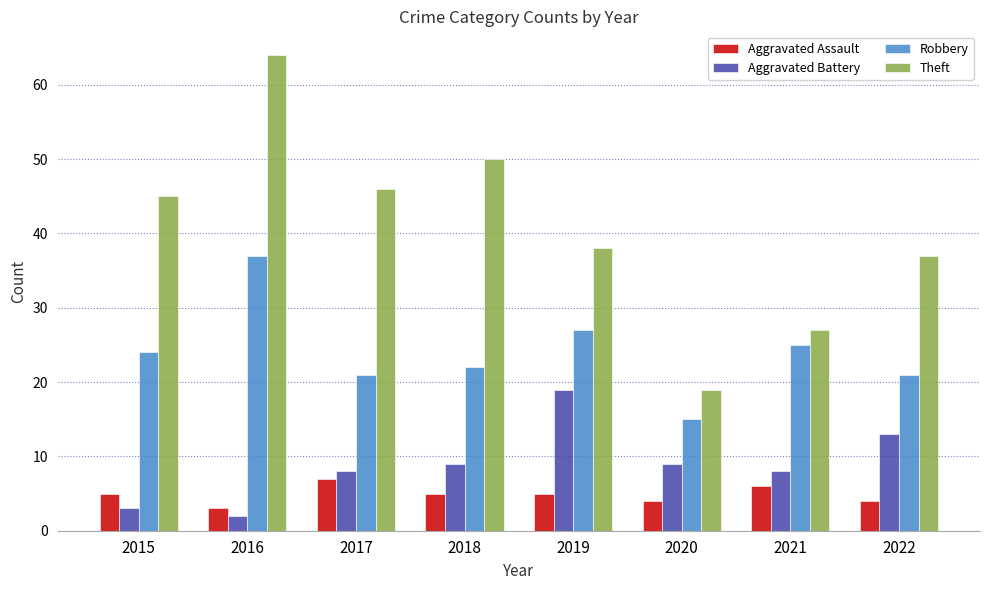

Which category has the highest value in the Theft series?

2016